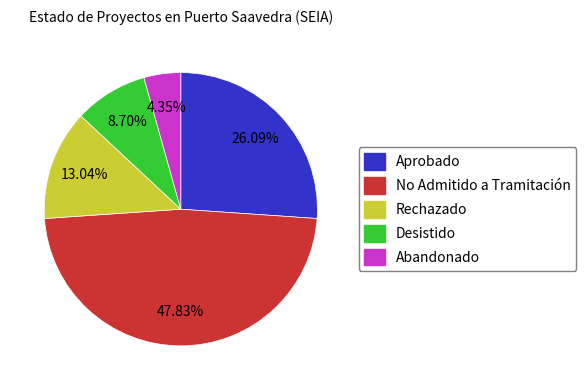

Count the number of slices in the pie.

5